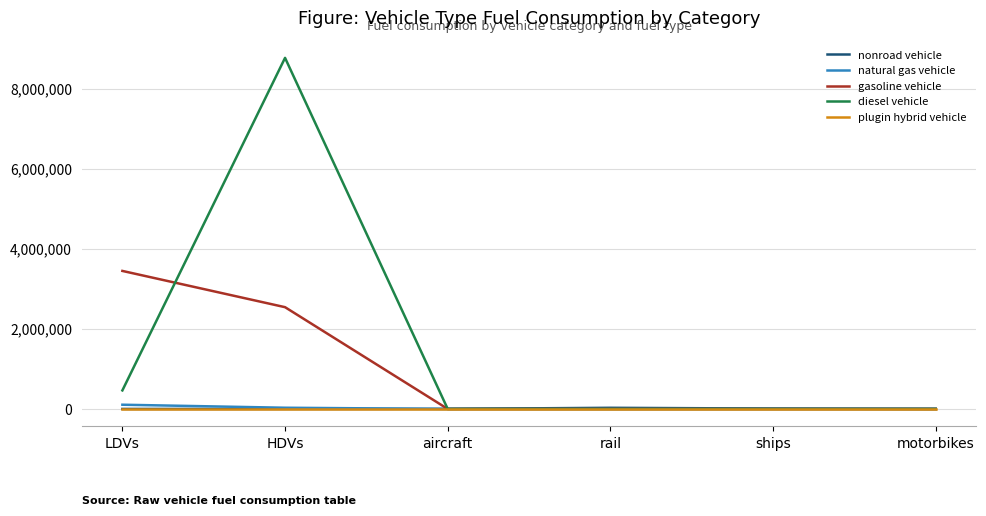

Is the value of plugin hybrid vehicle at rail greater than the value of diesel vehicle at LDVs?

No